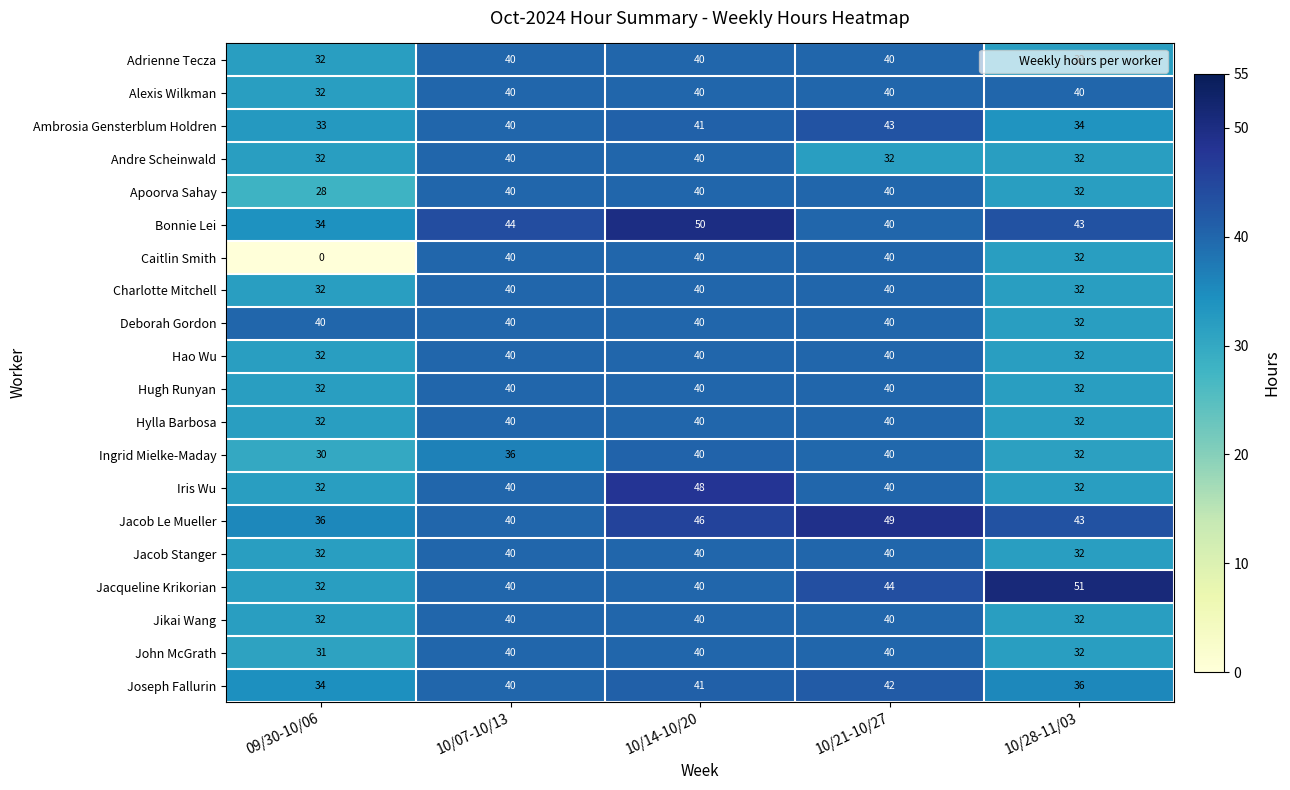

Which series has the largest total across all categories?

Jacob Le Mueller